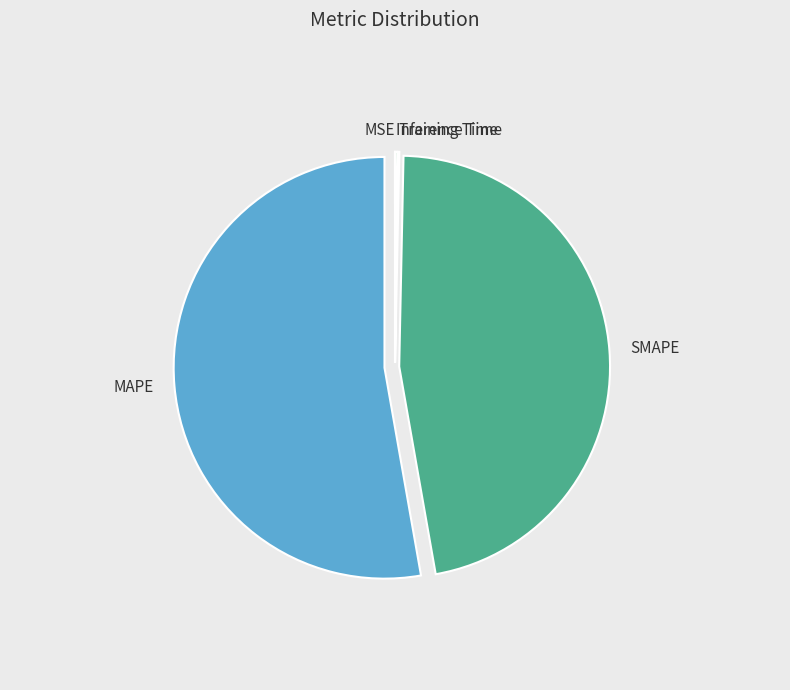

To the nearest percent, what is the average slice percentage?

20%